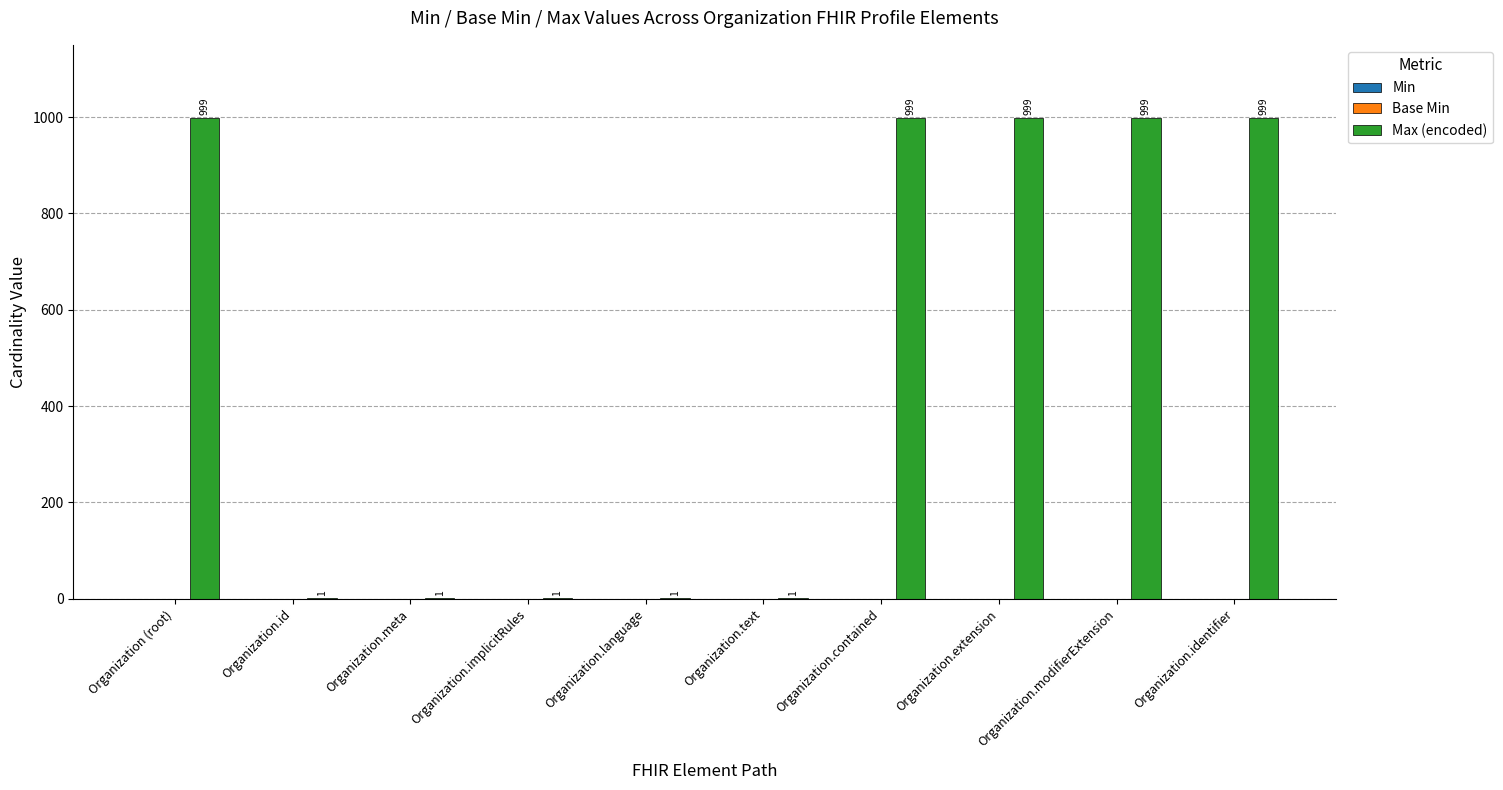

What is the sum of all values?

5000